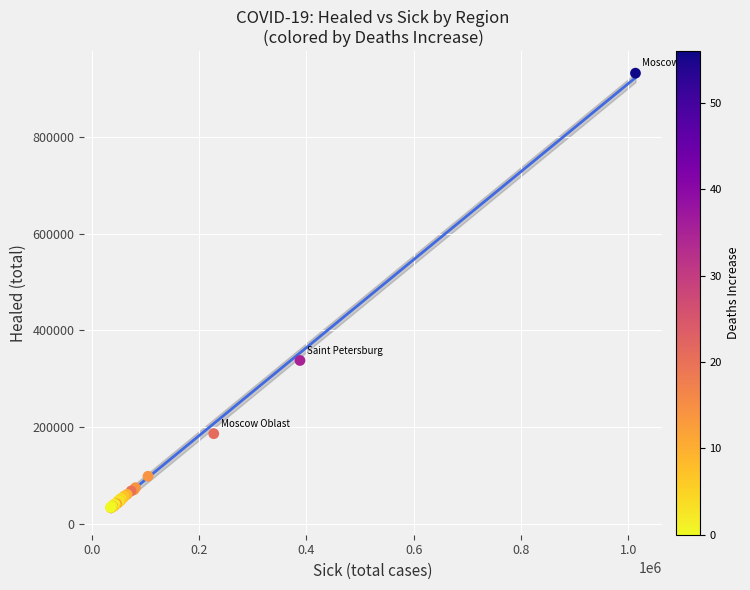

What Y value in the scatter plot is closest to 482628?

337800